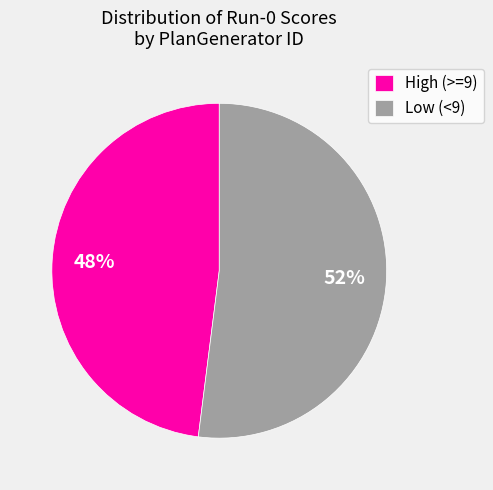

Which has a higher value, High (>=9) or Low (<9)?

Low (<9)